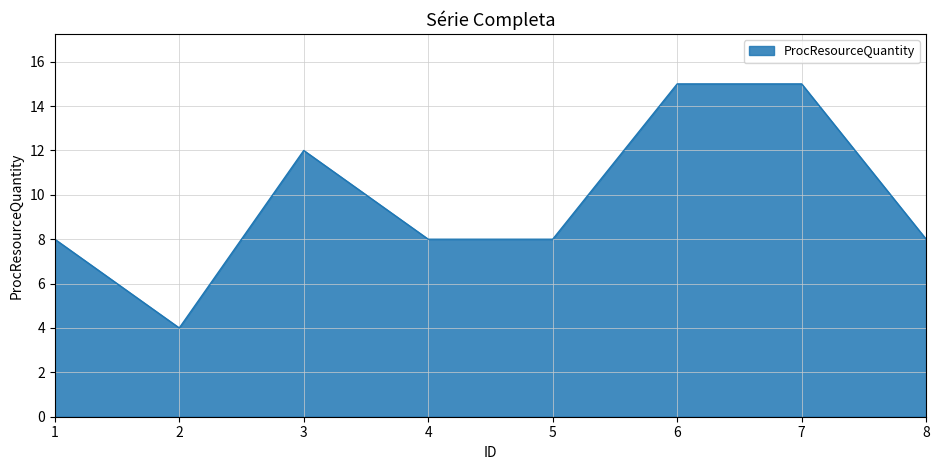

Reading left to right, list all the values displayed in this chart.

1=8	2=4	3=12	4=8	5=8	6=15	7=15	8=8